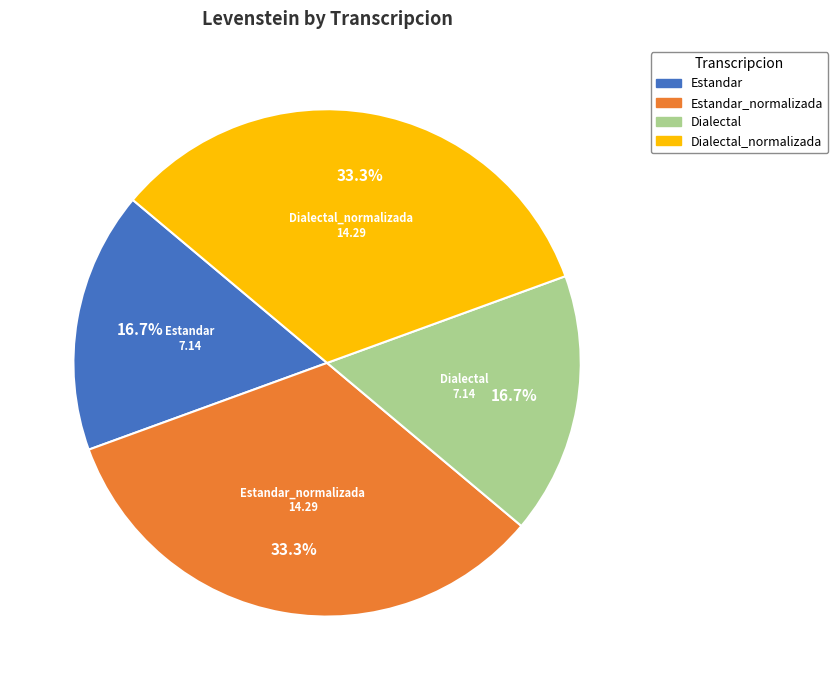

To the nearest percent, what percentage of the pie is Dialectal?

17%